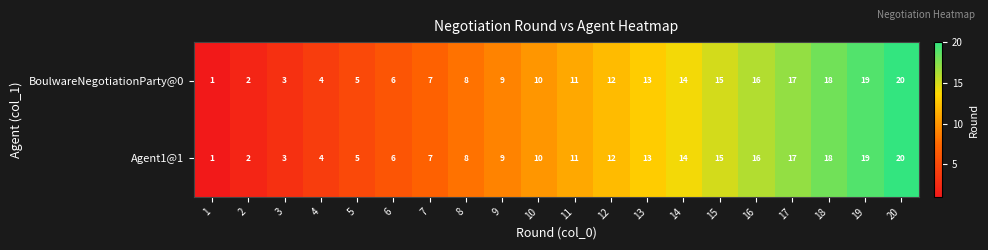

Is it true that BoulwareNegotiationParty@0 equals 3 at 7?

False